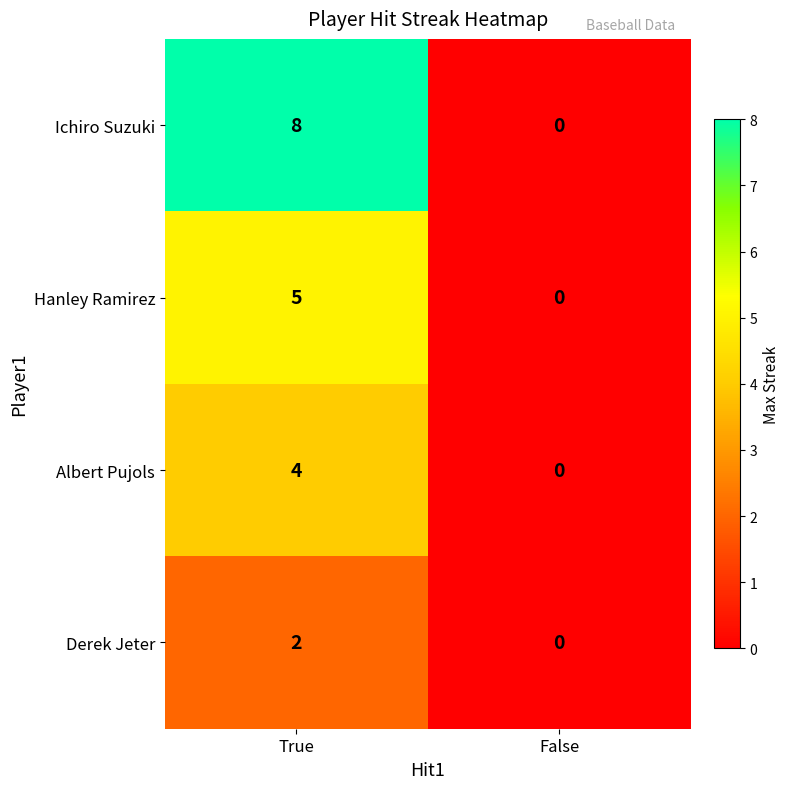

True or false: Albert Pujols has a value of 2 at False.

False